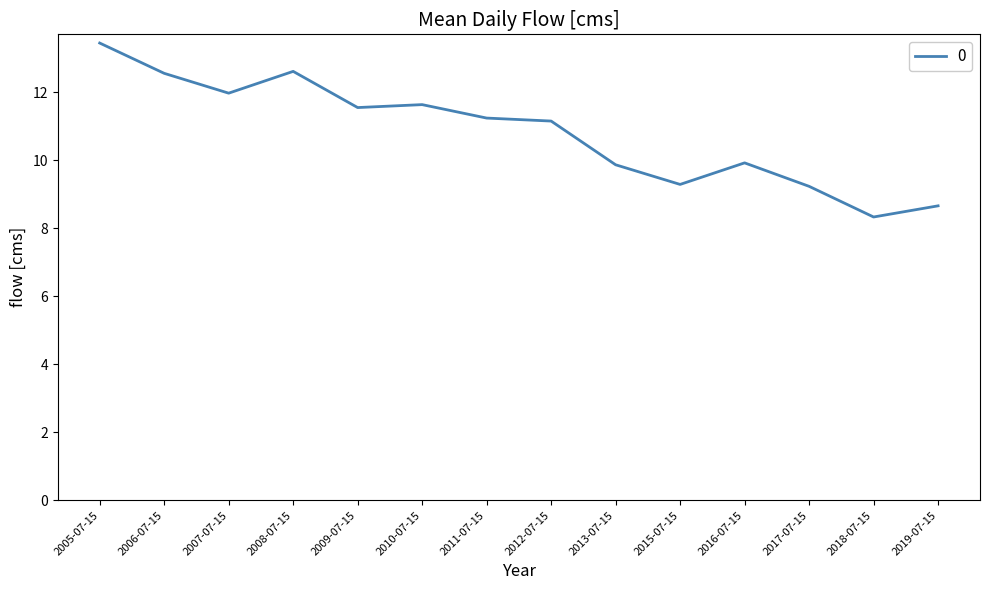

What is the ratio of the value at 2013-07-15 to the value at 2012-07-15?

0.9